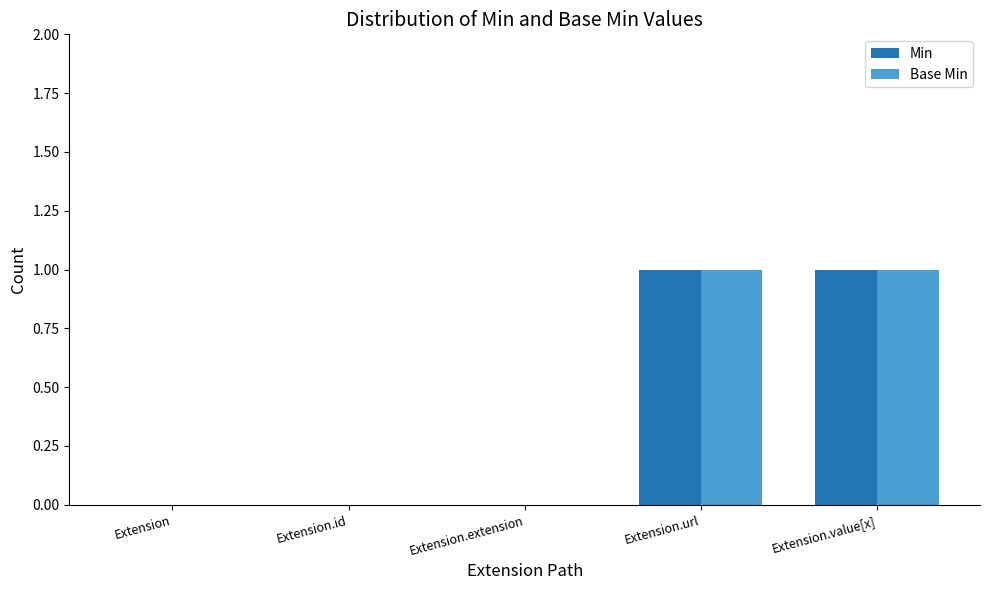

True or false: Base Min has a value of 0 at Extension.url.

False